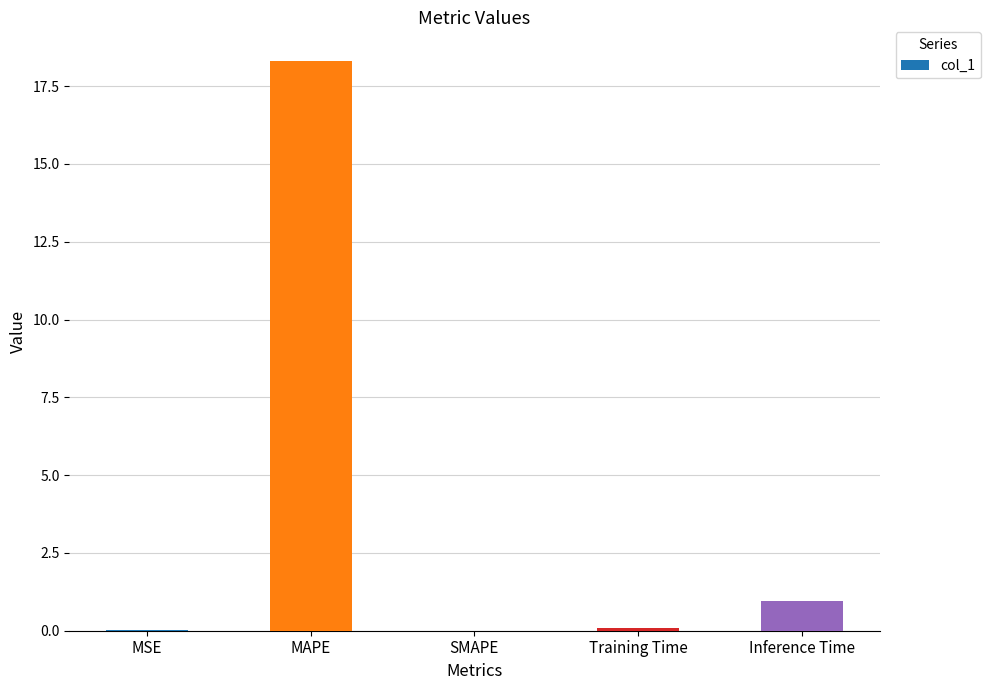

Where is the data nearest to the value 9?

Inference Time